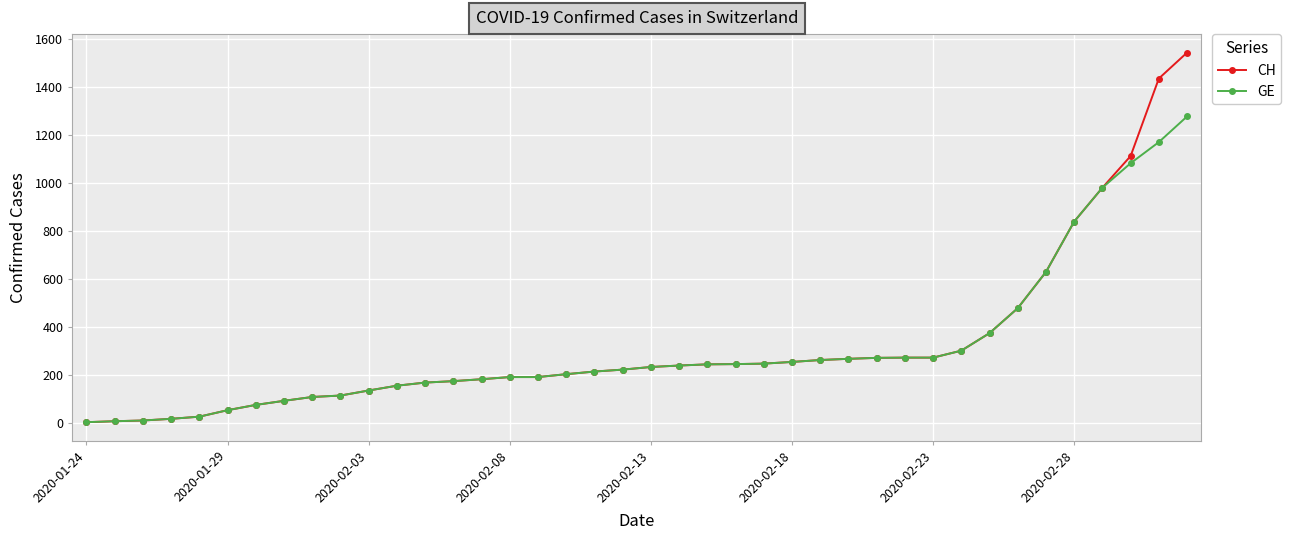

What is the value of the CH point at the 37th from the left?

981